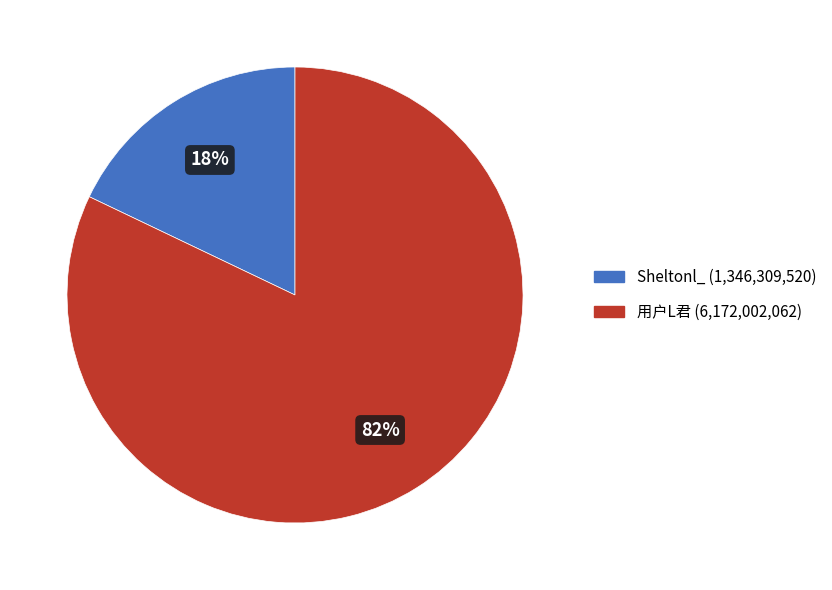

Does 用户L君 account for over 50% of the chart?

Yes